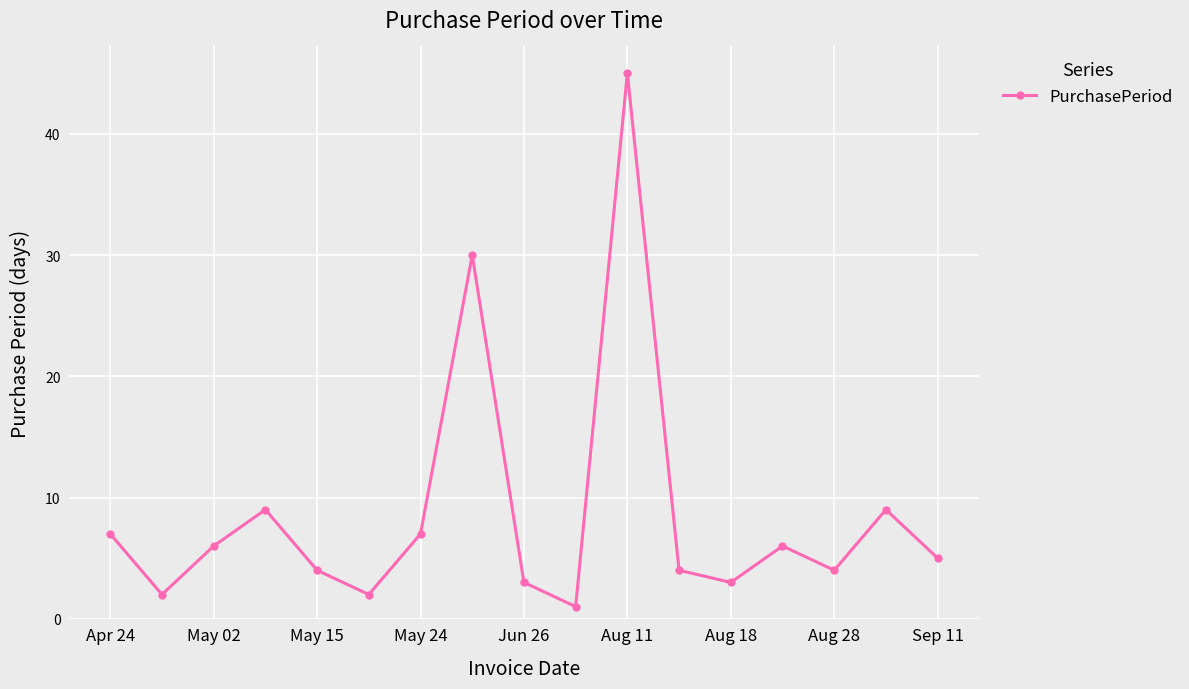

How many categories are shown in the chart?

17